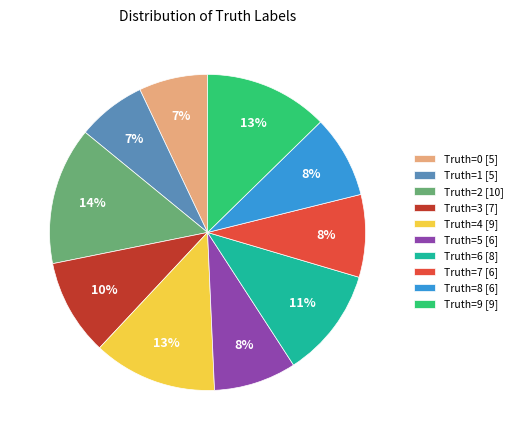

To the nearest percent, what is the average slice percentage?

10%